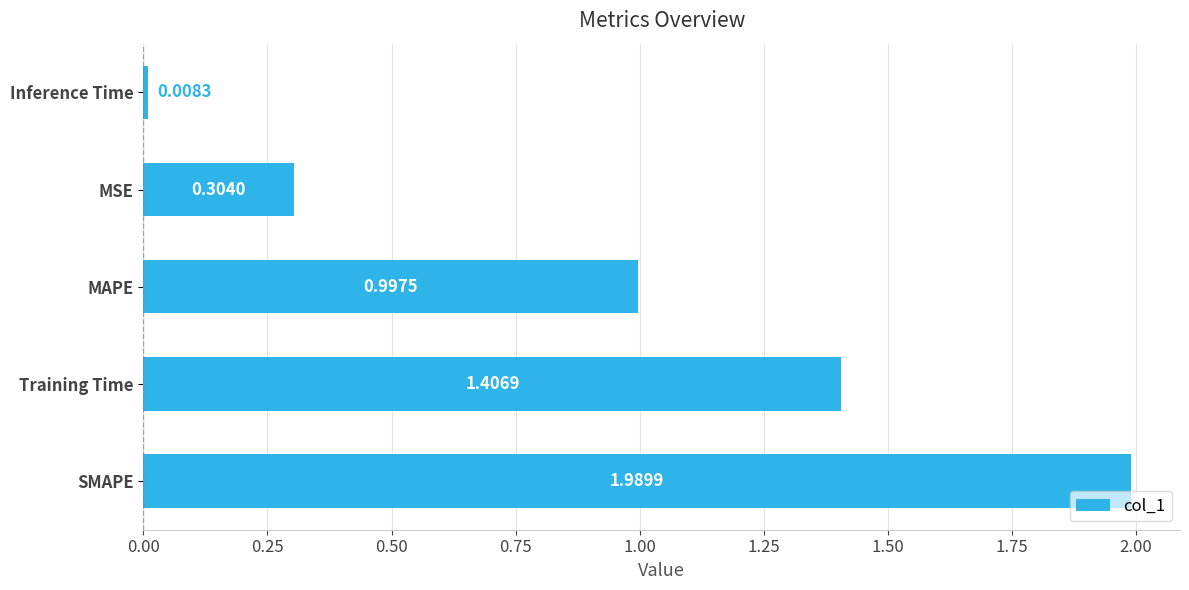

List the labels in order of value, largest first.

SMAPE, Training Time, MAPE, MSE, Inference Time